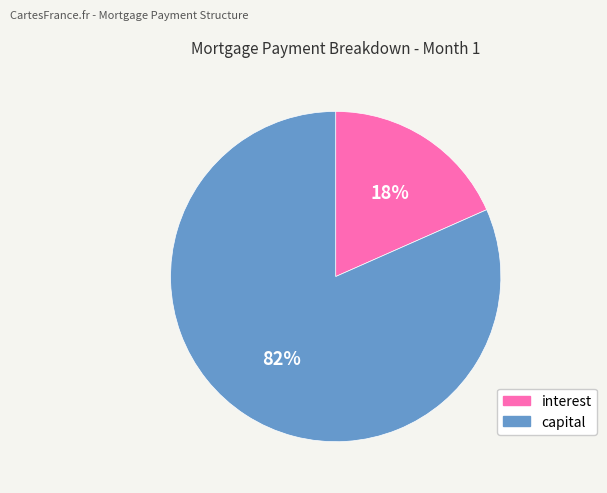

The interest slice represents 29% of the pie. True or false?

False